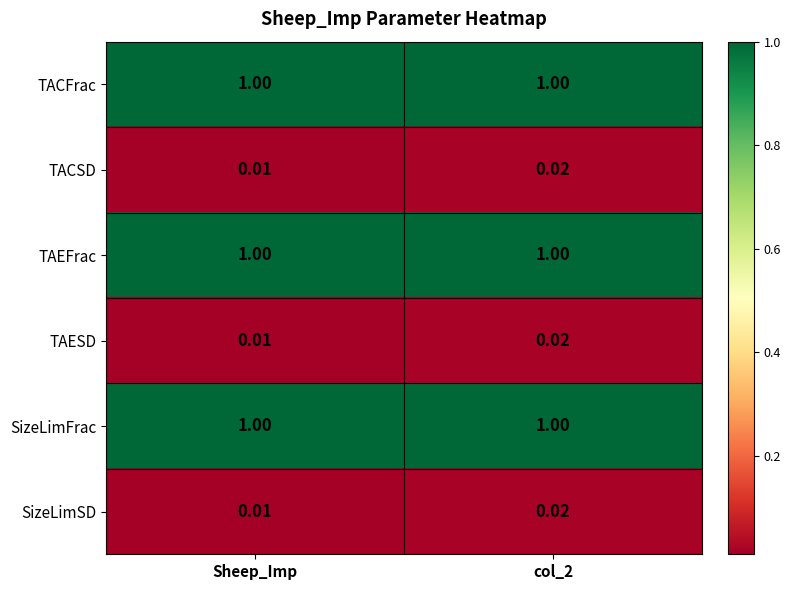

Which category has the lowest value across all series?

Sheep_Imp